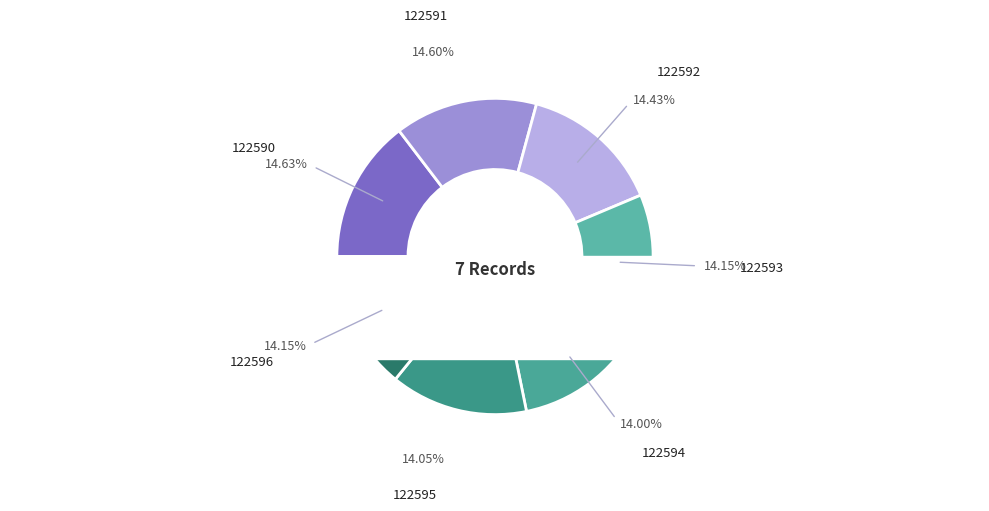

The 122596 slice represents 24% of the pie. True or false?

False